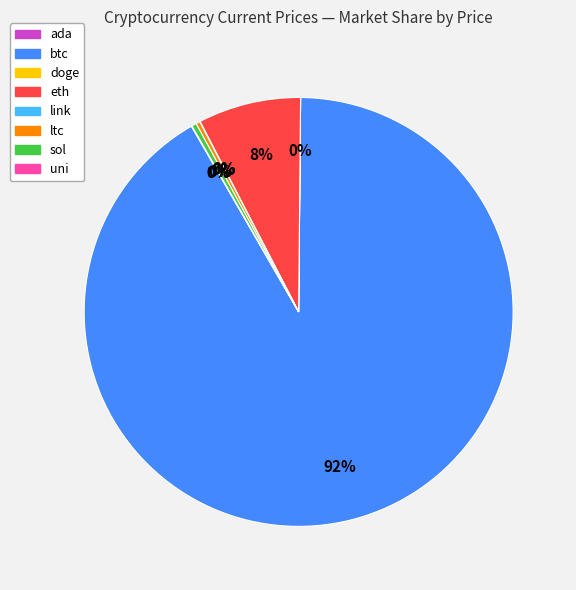

The sol slice represents 9% of the pie. True or false?

False